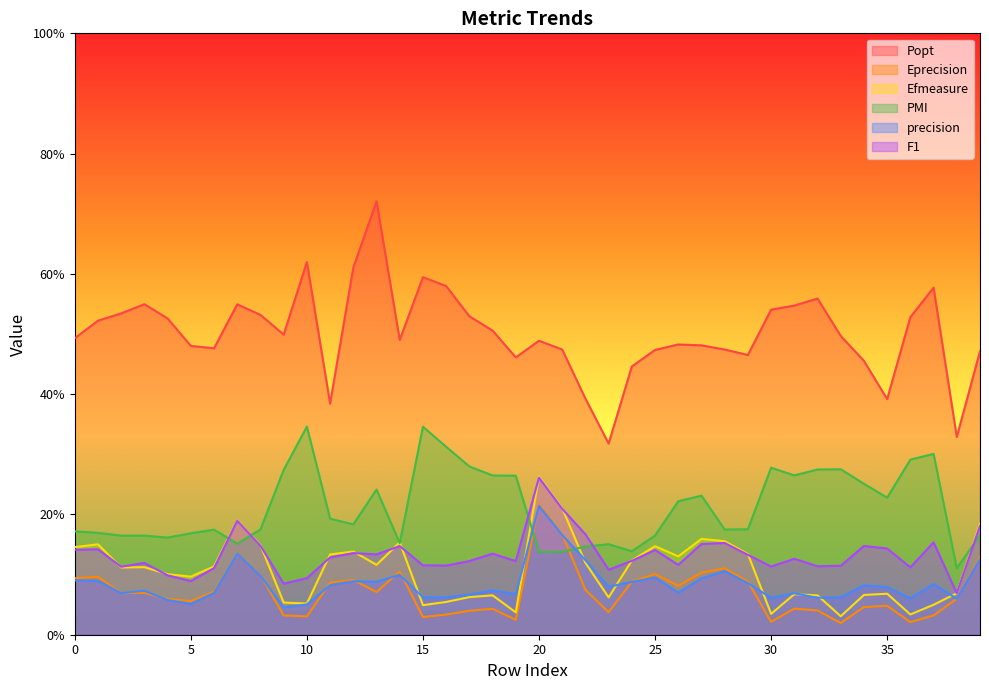

The Efmeasure series shows 0.1 at 21. True or false?

False